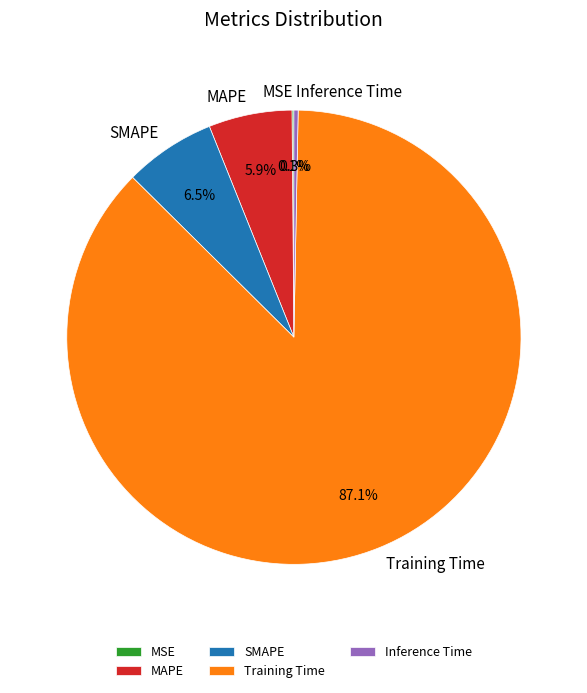

To the nearest percent, what is the average slice percentage?

20%